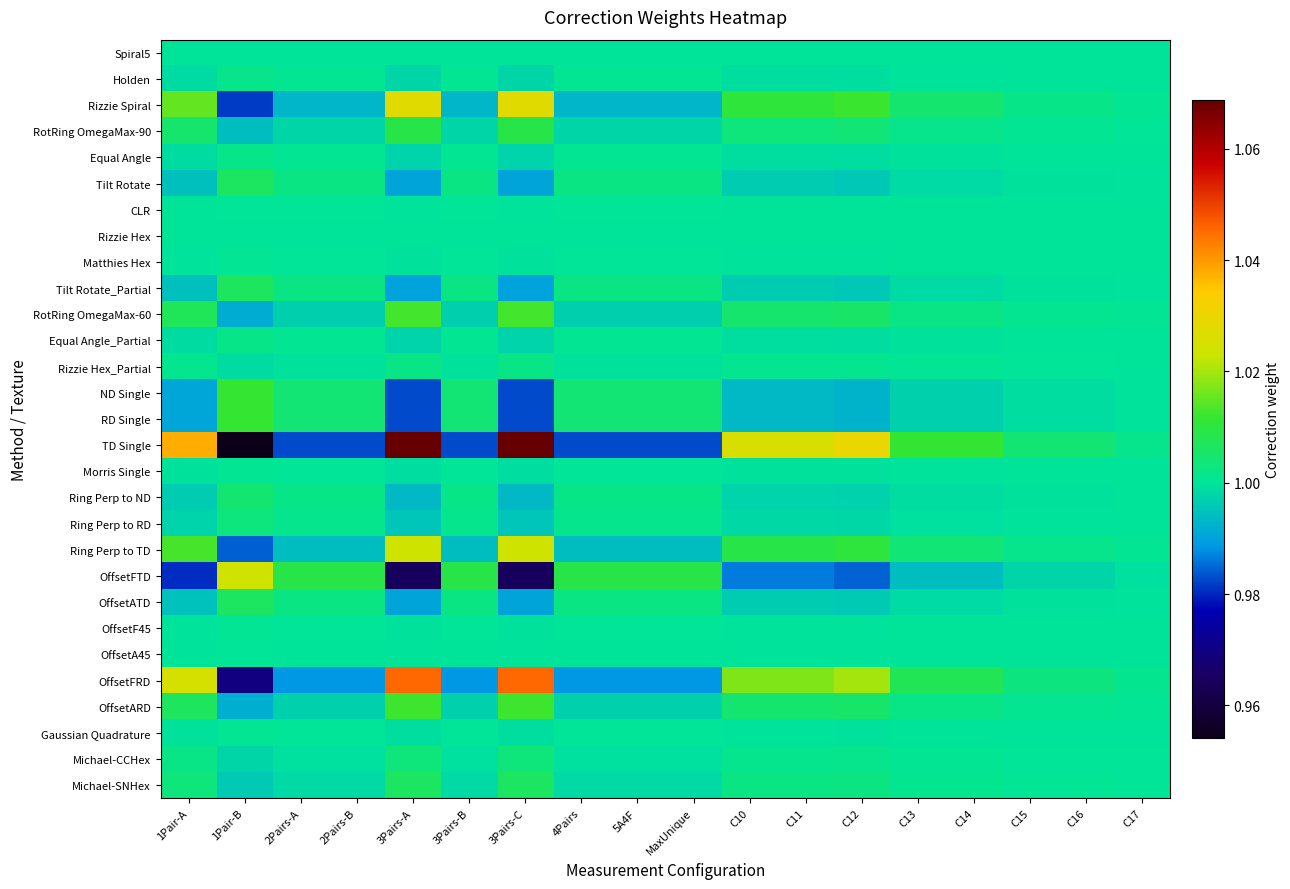

Between 1Pair-B and 2Pairs-B, which is larger?

1Pair-B